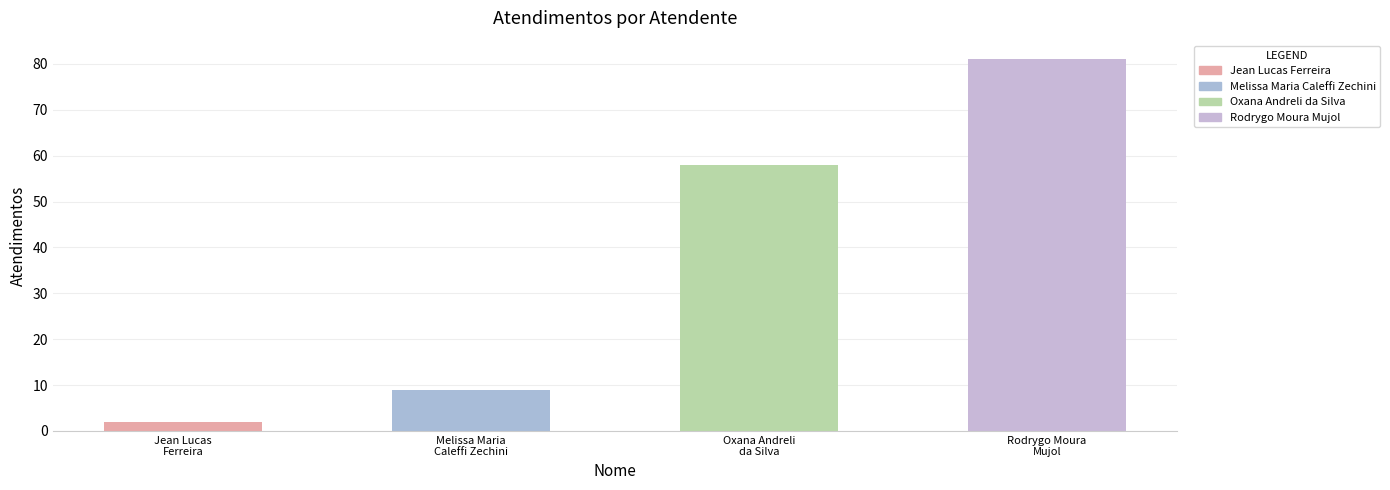

True or false: the data shows 2 at Jean Lucas
Ferreira.

True